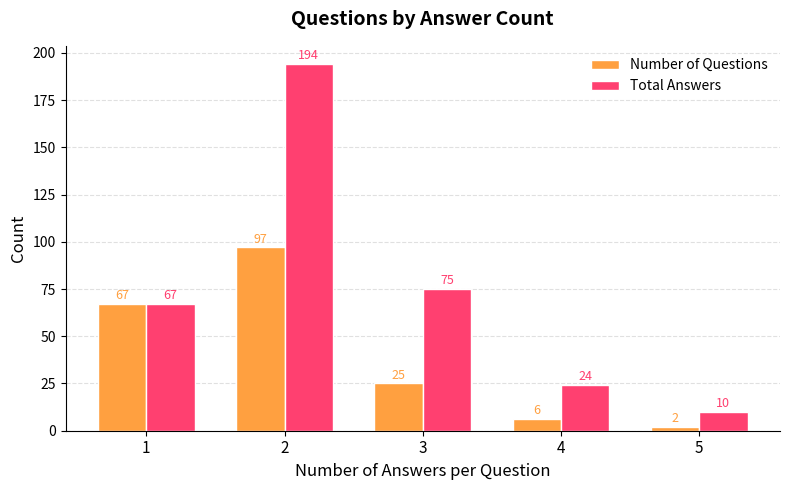

What are all the series names shown in the legend?

Number of Questions, Total Answers